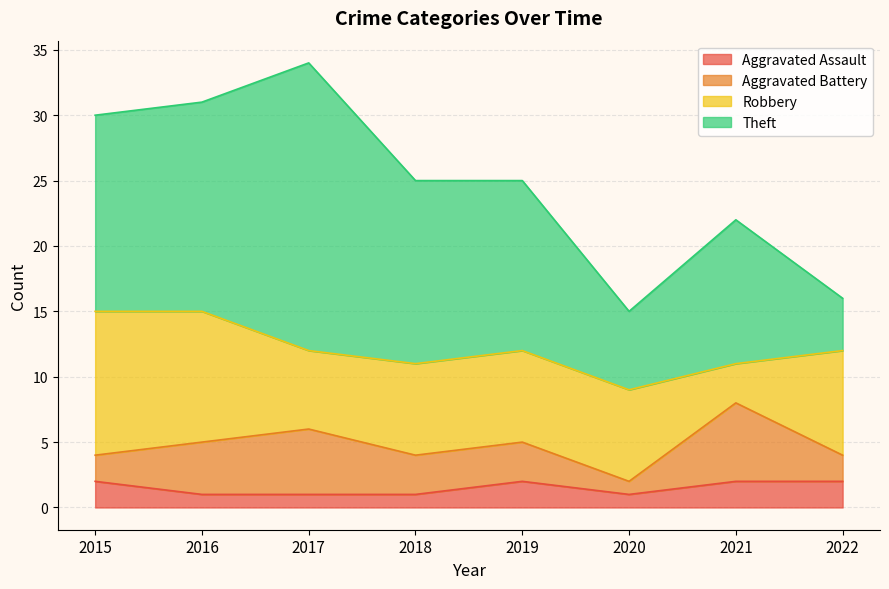

What is the difference between the Aggravated Assault values at 2016 and 2021?

1